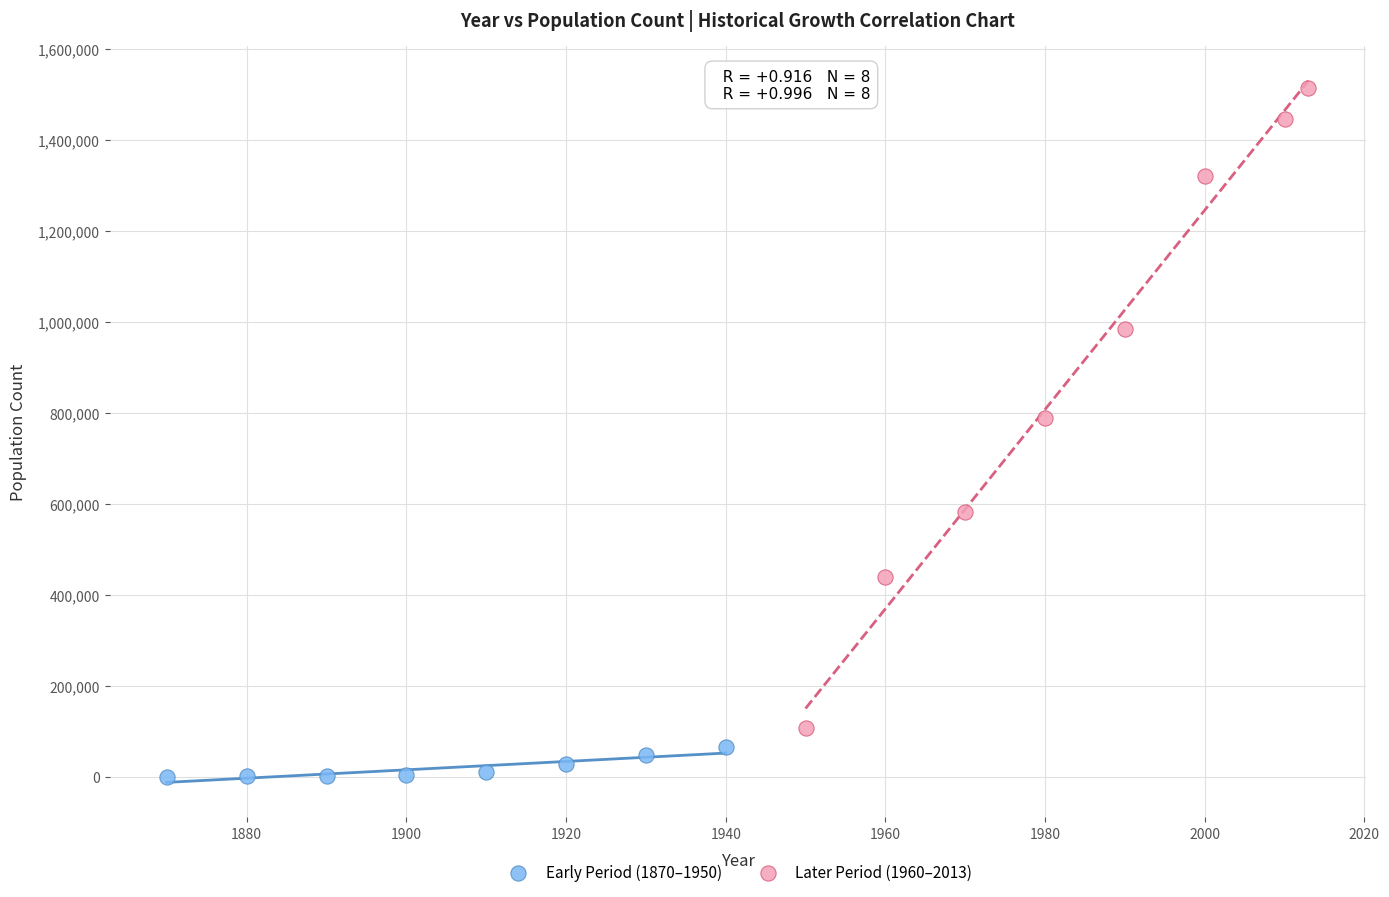

Which series has the widest spread of Y values?

Later Period (1960–2013)